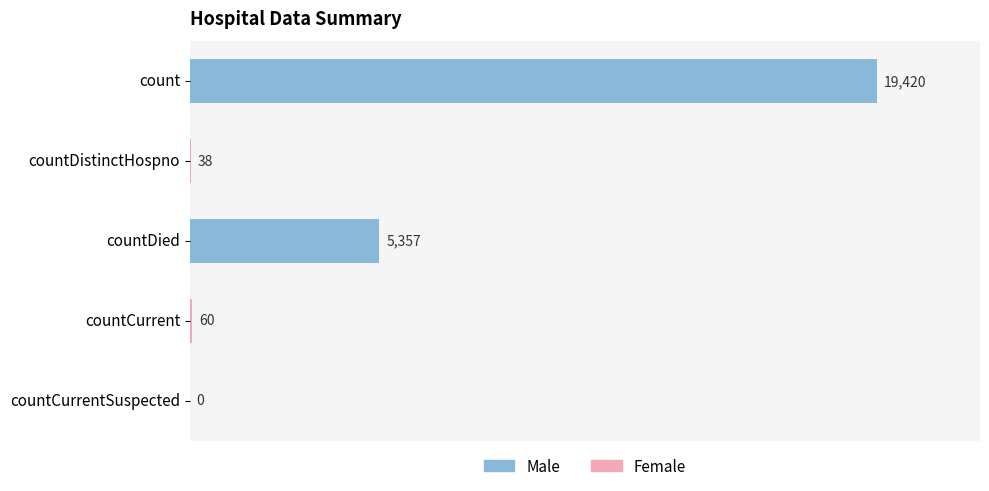

What is the change in value from countDistinctHospno to countCurrentSuspected?

-38